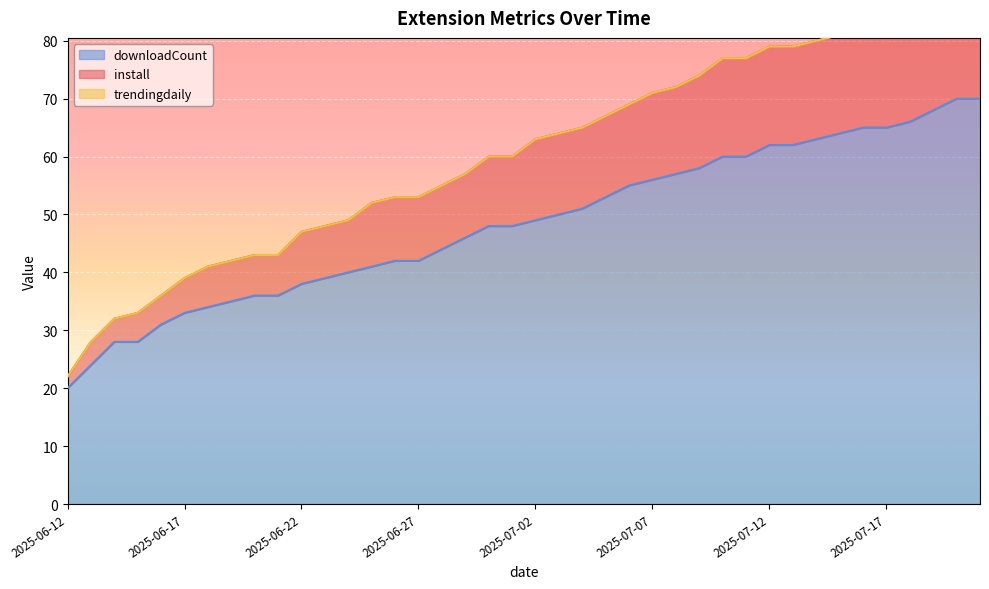

What is the lowest value of the downloadCount series?

20